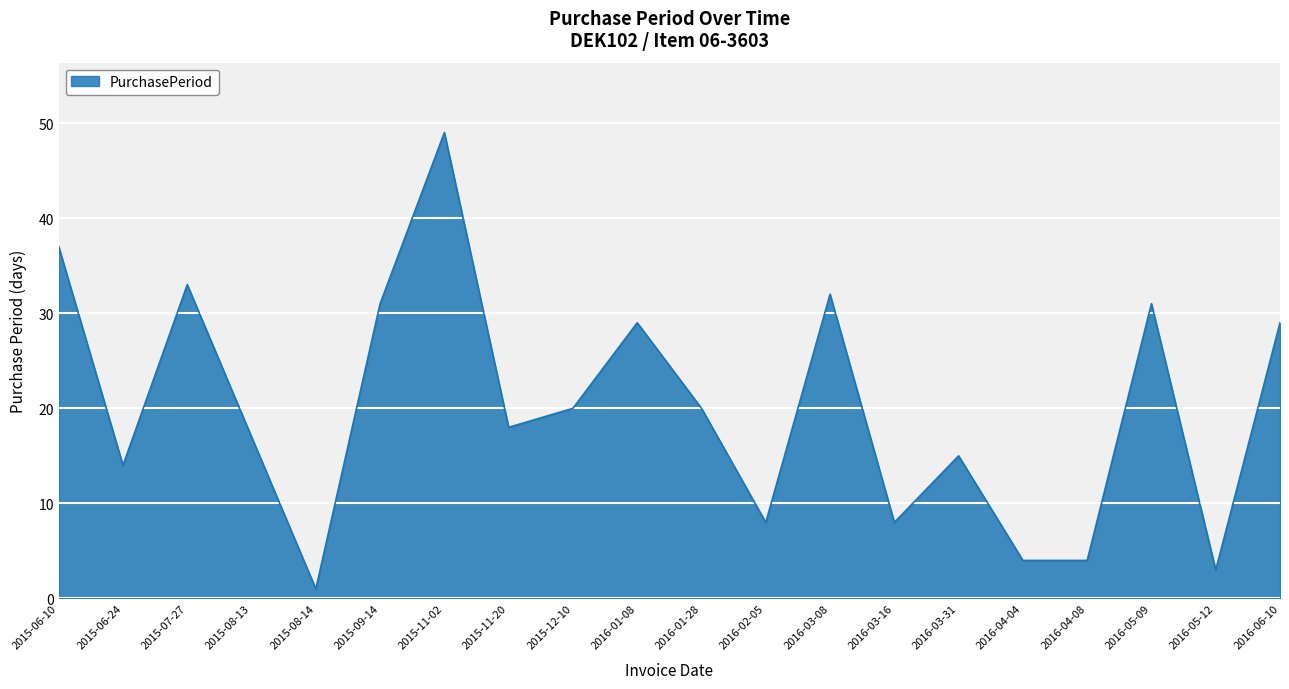

Reading left to right, what are all the values shown in this chart?

37	14	33	17	1	31	49	18	20	29	20	8	32	8	15	4	4	31	3	29